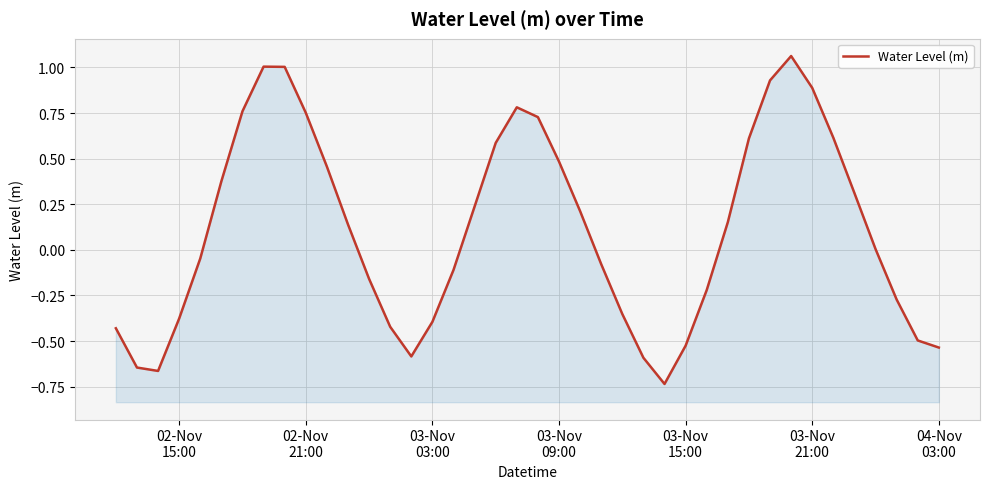

What is the difference between the maximum and minimum values?

1.8